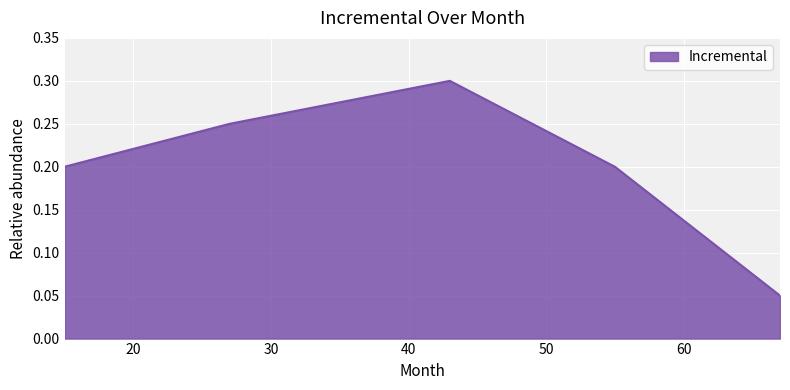

What is the sum of all values?

1.0